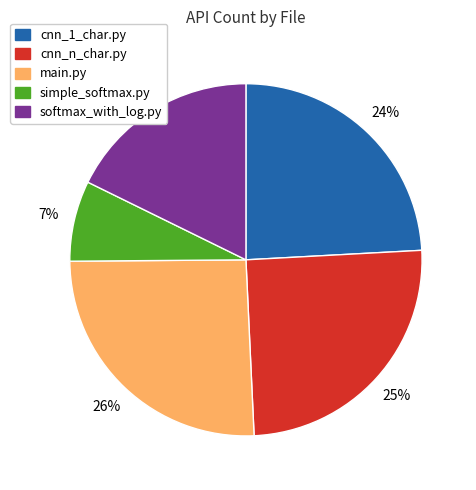

Combined, do cnn_1_char.py and cnn_n_char.py account for over 50%?

No